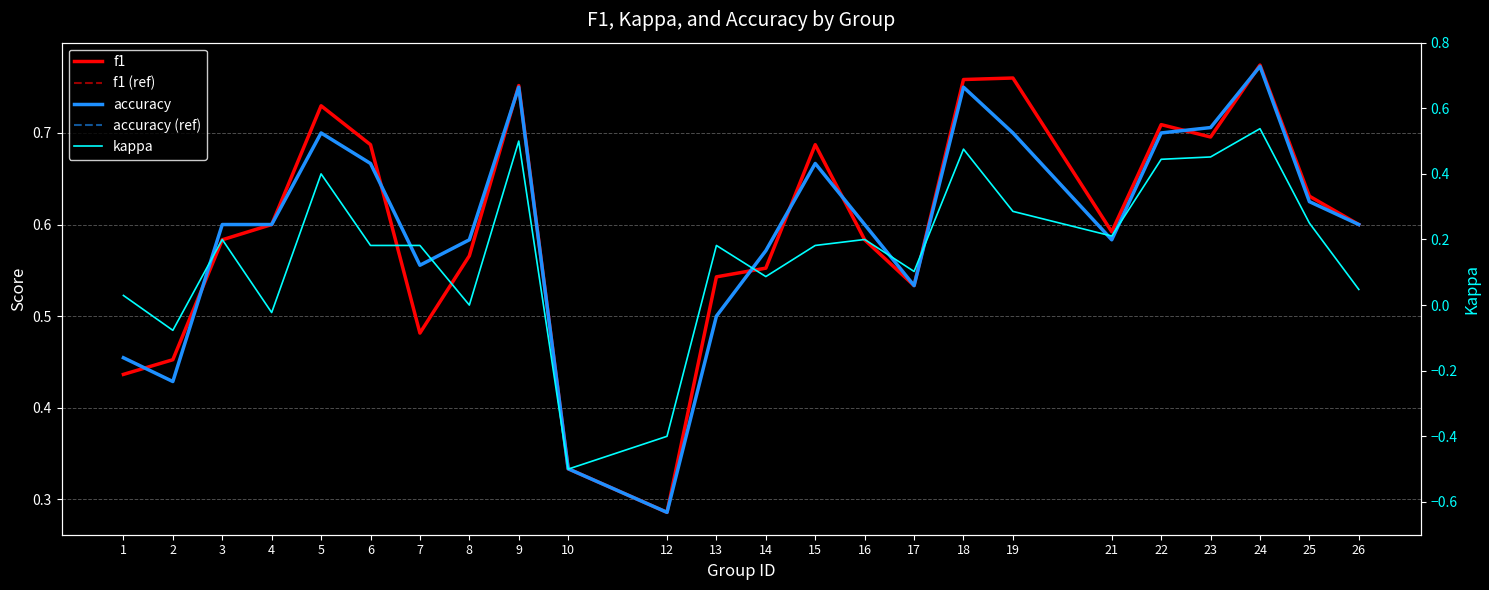

How many data points in kappa are less than 0?

4